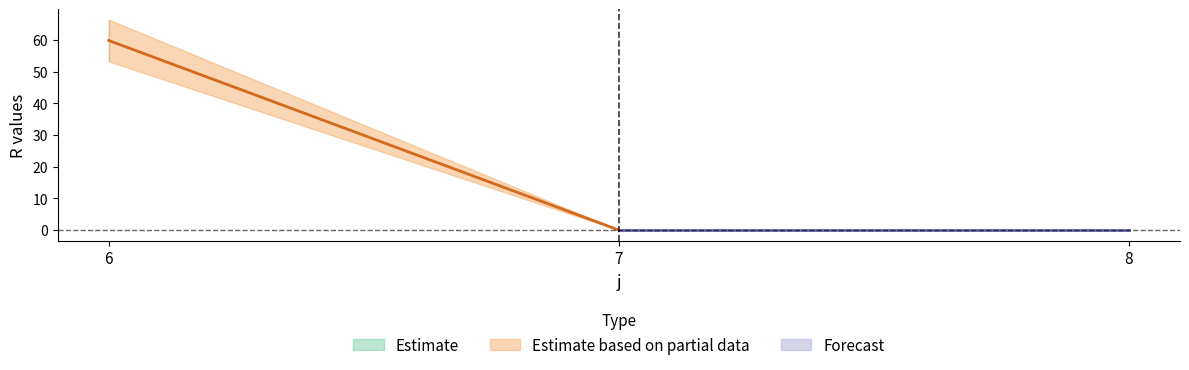

How many lines are shown in the chart?

2